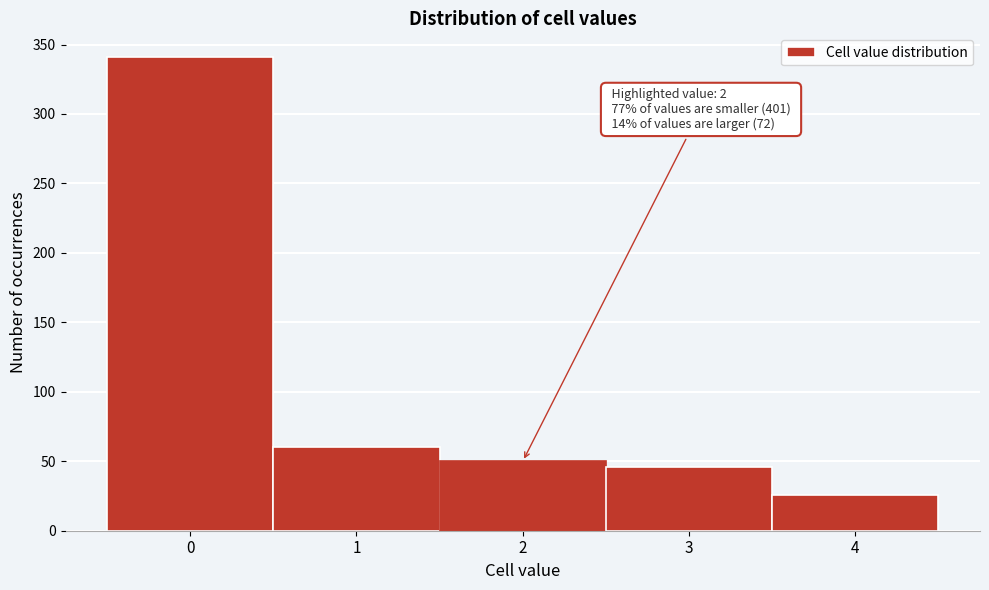

Over which range of the x-axis is the bar tallest?

-0.5 to 0.5